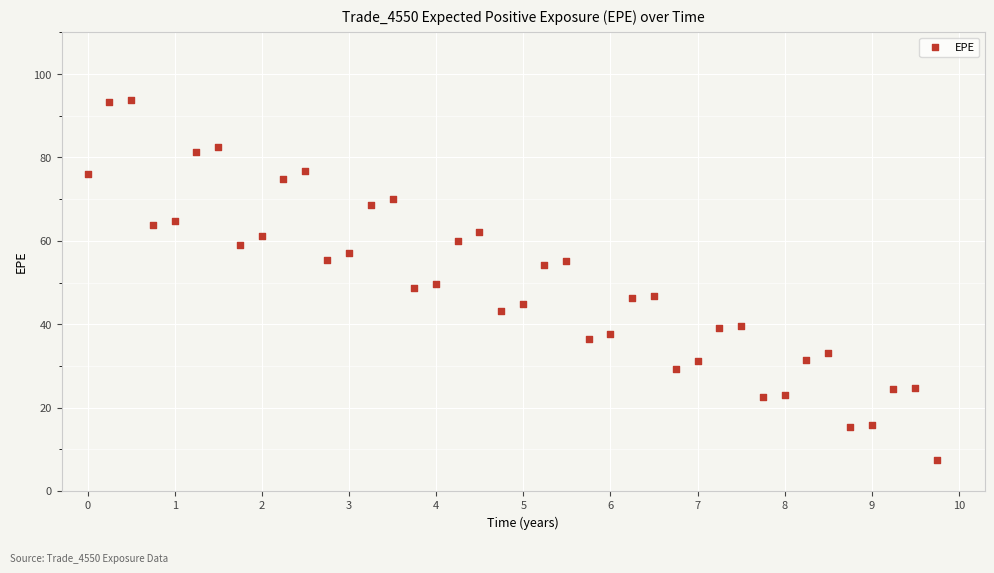

What is the range of X values (max minus min)?

9.7